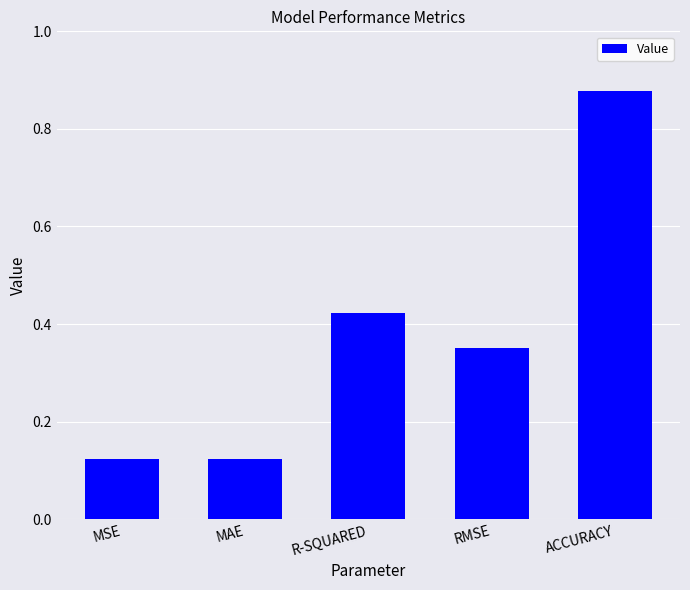

How many values are between 0 and 1?

5